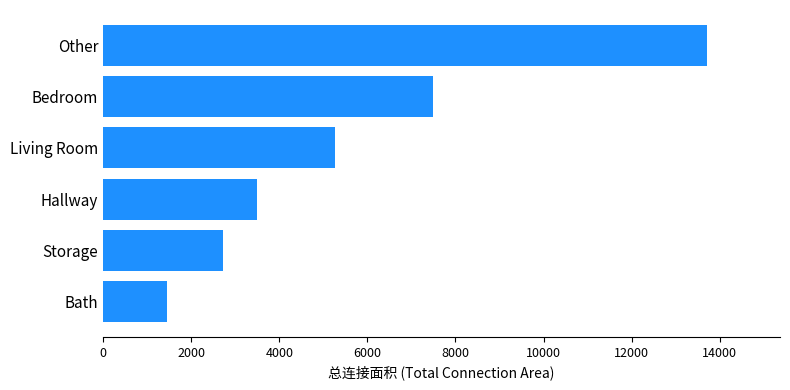

What is the minimum value shown in the chart?

1460